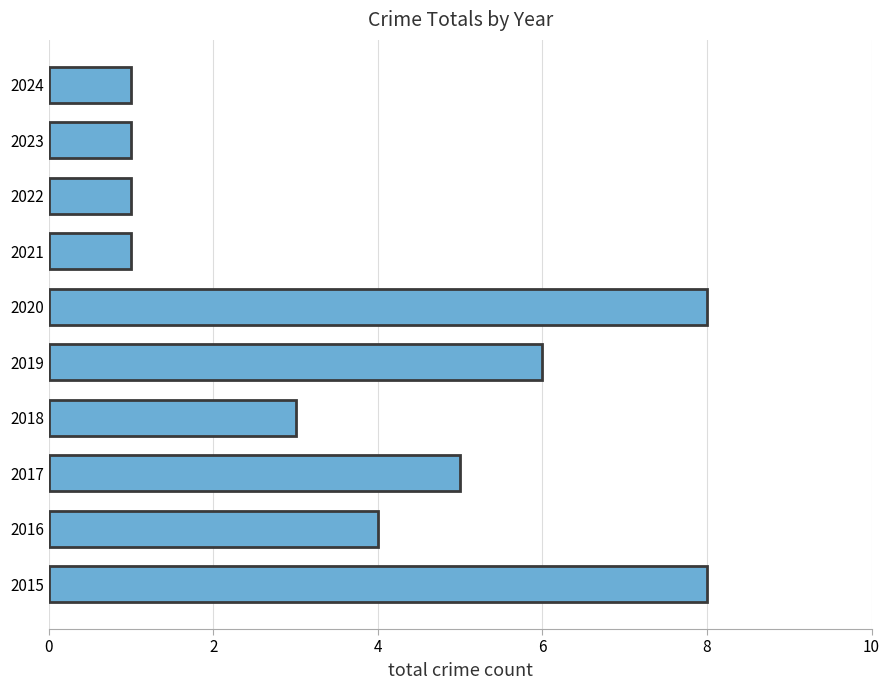

What is the maximum value shown in the chart?

8